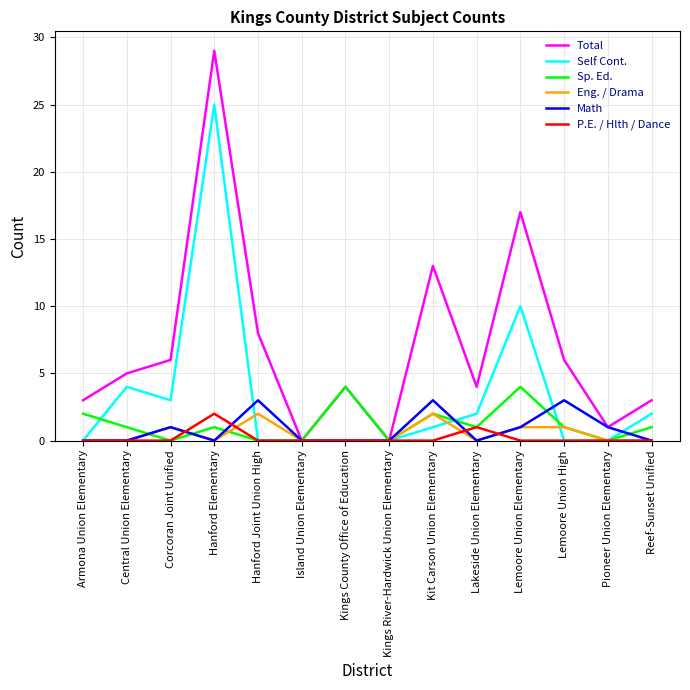

What is the maximum value shown in the chart?

29